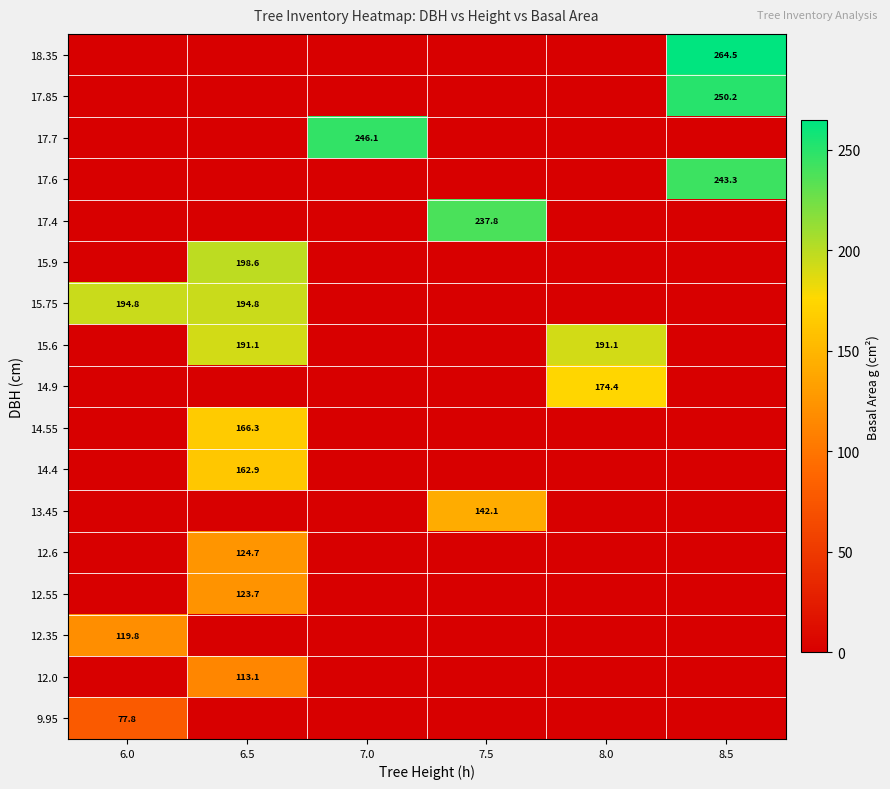

Count the number of data series in this chart.

17